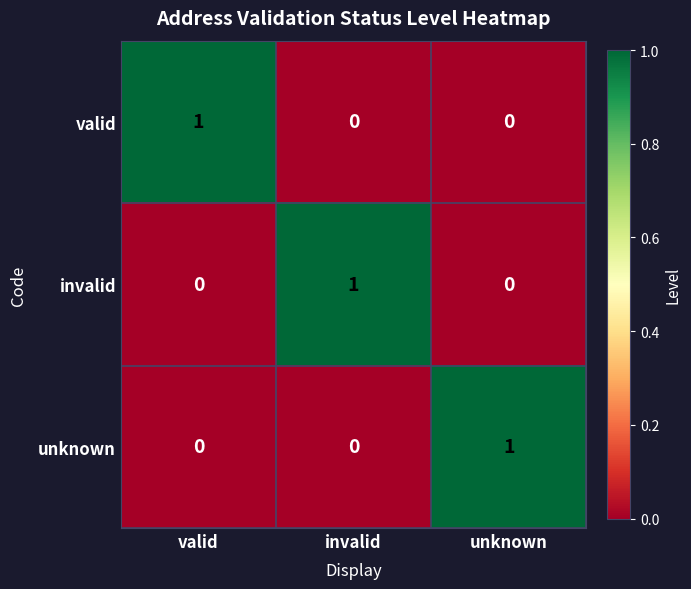

Count the valid values in the range 0 to 1.

3